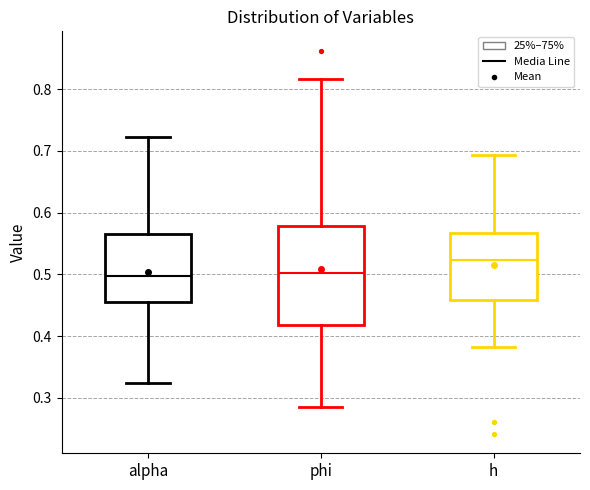

Reading left to right, read every box against the y-axis: the position of its median line, the range the box covers, and the ends of its whiskers. The values are not printed on the chart, so give them approximately, as read against the axis.

alpha: median 0.50, box 0.45 to 0.57, whiskers 0.32 to 0.72
phi: median 0.50, box 0.42 to 0.58, whiskers 0.28 to 0.82
h: median 0.52, box 0.46 to 0.57, whiskers 0.38 to 0.69